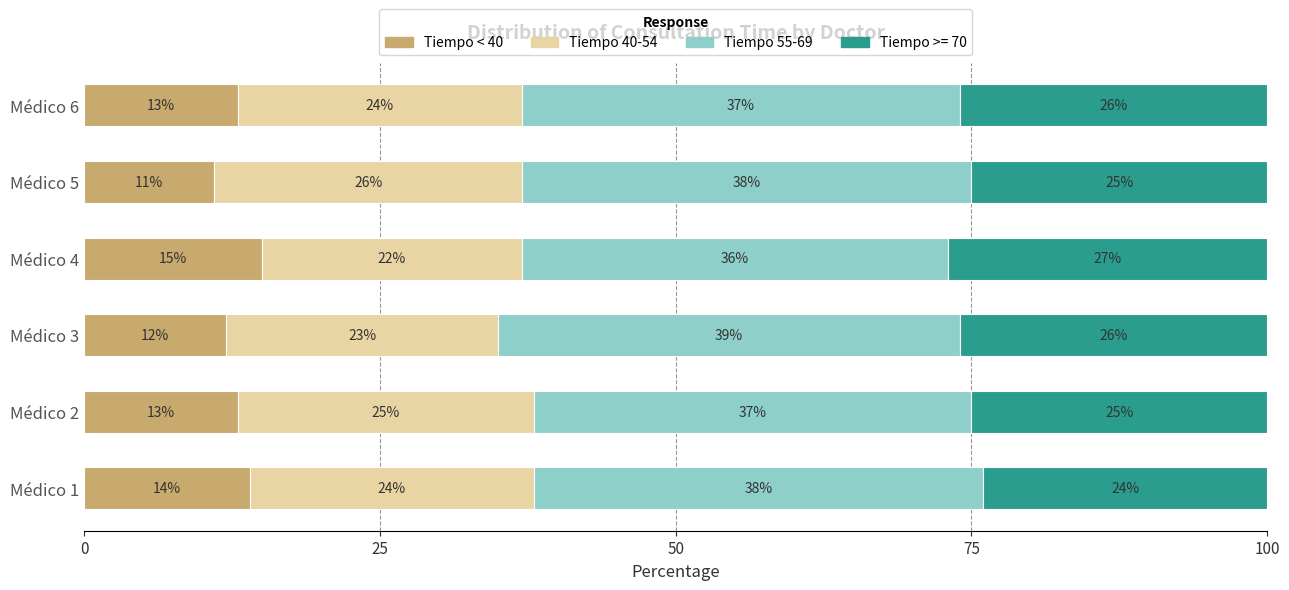

The Tiempo < 40 series shows 13.0 at Médico 6. True or false?

True